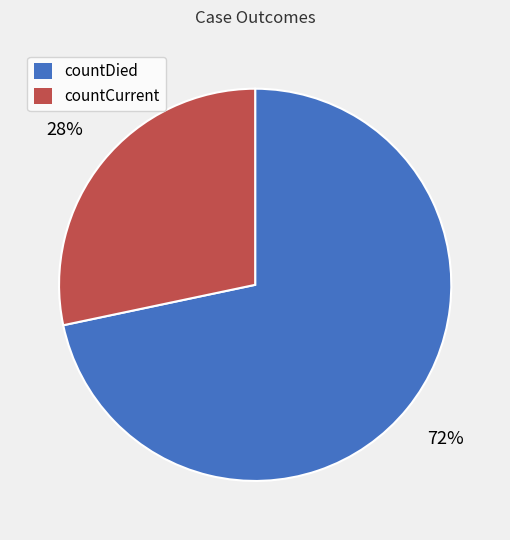

How many segments does this pie chart have?

2